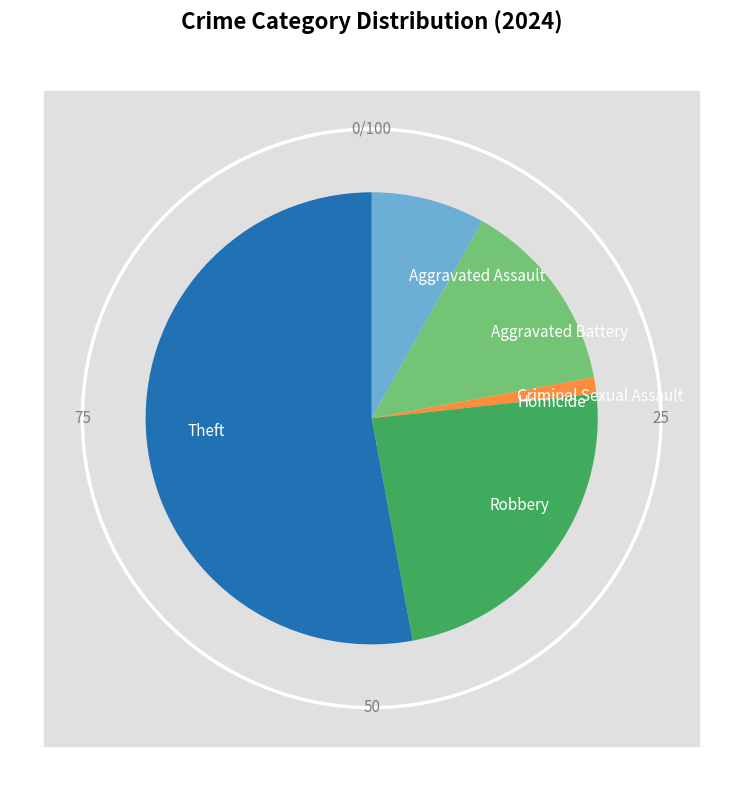

To the nearest percent, what is the combined percentage of Aggravated Assault and Theft?

61%